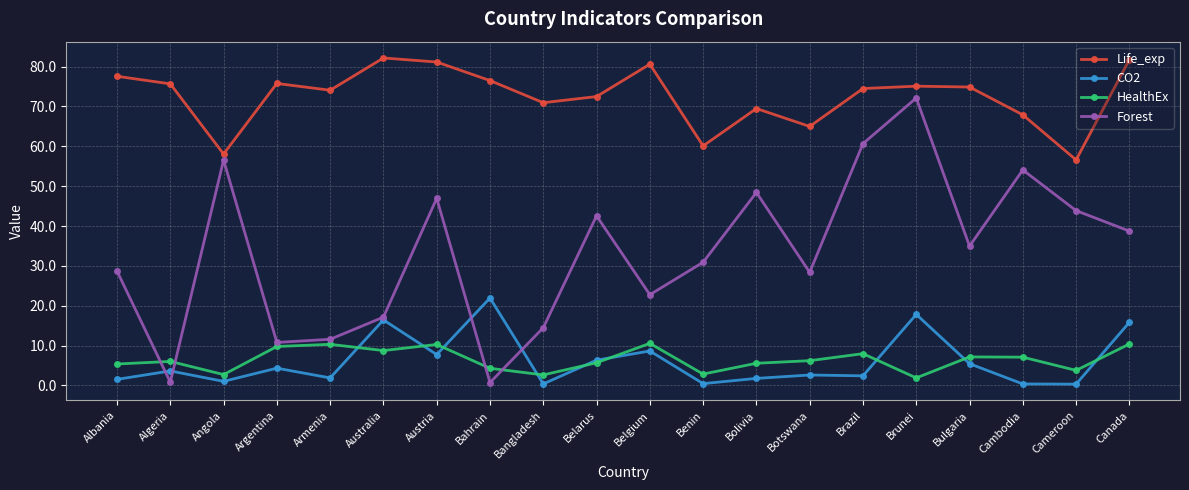

What is the difference between the second highest and second lowest values in the HealthEx series?

7.8